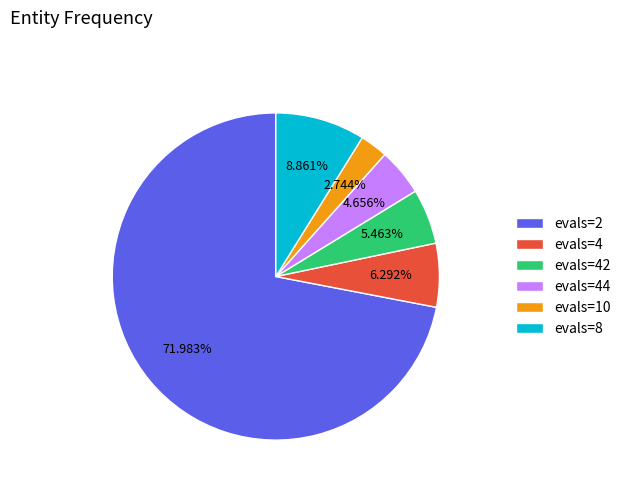

Is it true that evals=42 is 18% of the pie?

False